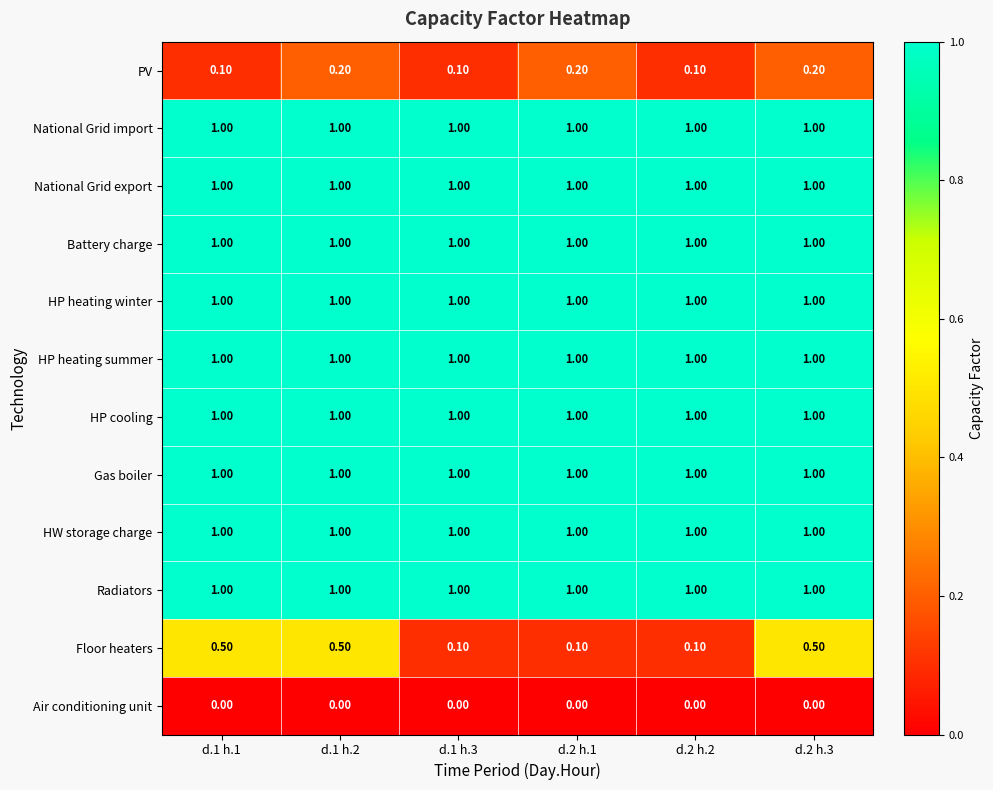

At how many categories does at least one series exceed 0?

6